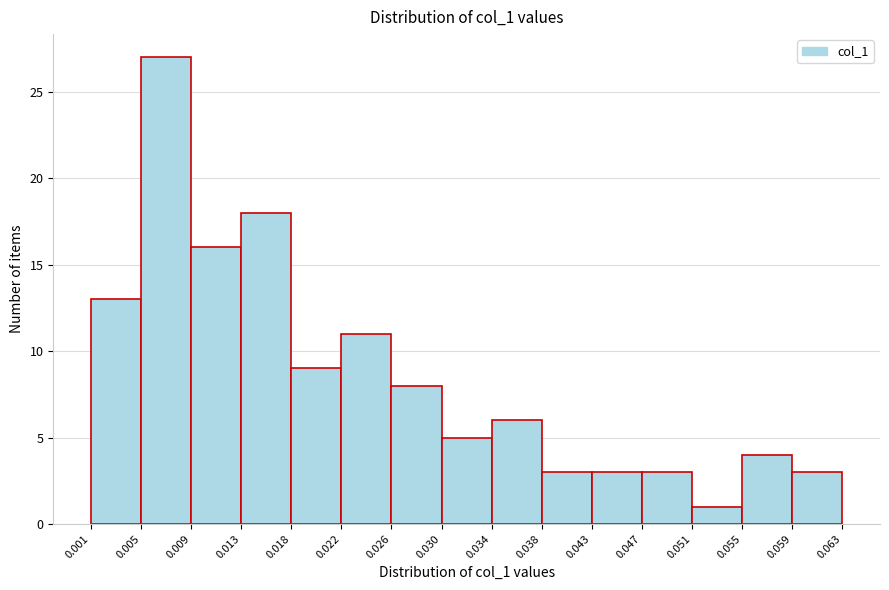

What is the height of the bar covering 0.026 to 0.030 on the x-axis? The values are not printed on the chart, so give them approximately, as read against the axis.

8